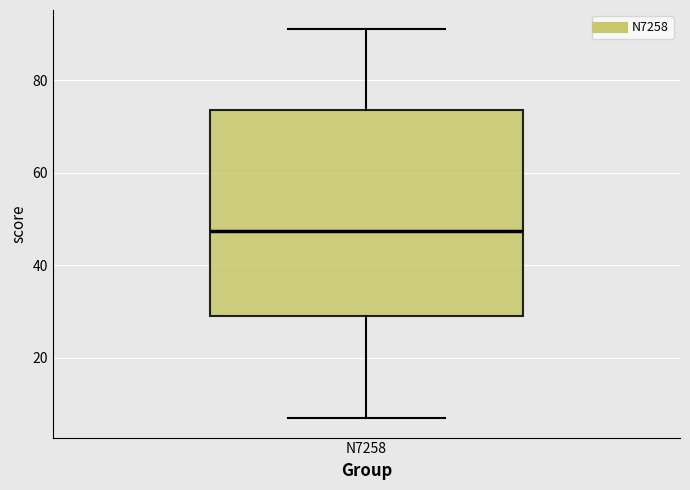

Read this box plot against the y-axis: the position of the median line, the range covered by the box, and the ends of both whiskers. The values are not printed on the chart, so give them approximately, as read against the axis.

median 48, box 30 to 74, whiskers 8 to 92